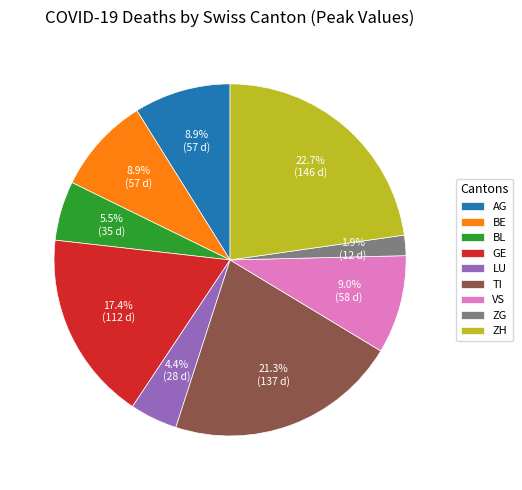

How many slices are in this pie chart?

9